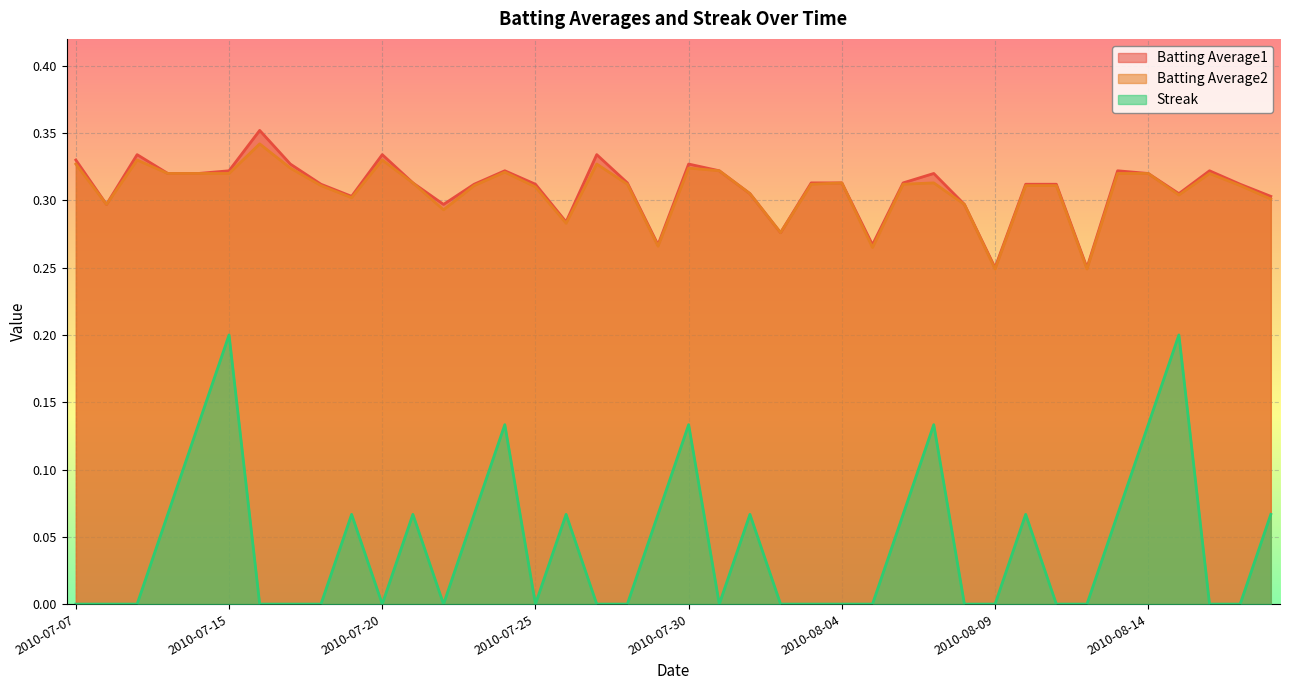

Reading right to left, extract all data points from this chart.

Batting Average1: 2010-08-18=0.3	2010-08-17=0.3	2010-08-16=0.3	2010-08-15=0.3	2010-08-14=0.3	2010-08-13=0.3	2010-08-12=0.2	2010-08-11=0.3	2010-08-10=0.3	2010-08-09=0.2	2010-08-08=0.3	2010-08-07=0.3	2010-08-06=0.3	2010-08-05=0.3	2010-08-04=0.3	2010-08-03=0.3	2010-08-02=0.3	2010-08-01=0.3	2010-07-31=0.3	2010-07-30=0.3	2010-07-29=0.3	2010-07-28=0.3	2010-07-27=0.3	2010-07-26=0.3	2010-07-25=0.3	2010-07-24=0.3	2010-07-23=0.3	2010-07-22=0.3	2010-07-21=0.3	2010-07-20=0.3	2010-07-19=0.3	2010-07-18=0.3	2010-07-17=0.3	2010-07-16=0.4	2010-07-15=0.3	2010-07-11=0.3	2010-07-10=0.3	2010-07-09=0.3	2010-07-08=0.3	2010-07-07=0.3
Batting Average2: 2010-08-18=0.3	2010-08-17=0.3	2010-08-16=0.3	2010-08-15=0.3	2010-08-14=0.3	2010-08-13=0.3	2010-08-12=0.2	2010-08-11=0.3	2010-08-10=0.3	2010-08-09=0.2	2010-08-08=0.3	2010-08-07=0.3	2010-08-06=0.3	2010-08-05=0.3	2010-08-04=0.3	2010-08-03=0.3	2010-08-02=0.3	2010-08-01=0.3	2010-07-31=0.3	2010-07-30=0.3	2010-07-29=0.3	2010-07-28=0.3	2010-07-27=0.3	2010-07-26=0.3	2010-07-25=0.3	2010-07-24=0.3	2010-07-23=0.3	2010-07-22=0.3	2010-07-21=0.3	2010-07-20=0.3	2010-07-19=0.3	2010-07-18=0.3	2010-07-17=0.3	2010-07-16=0.3	2010-07-15=0.3	2010-07-11=0.3	2010-07-10=0.3	2010-07-09=0.3	2010-07-08=0.3	2010-07-07=0.3
Streak: 2010-08-18=0.1	2010-08-17=0.0	2010-08-16=0.0	2010-08-15=0.2	2010-08-14=0.1	2010-08-13=0.1	2010-08-12=0.0	2010-08-11=0.0	2010-08-10=0.1	2010-08-09=0.0	2010-08-08=0.0	2010-08-07=0.1	2010-08-06=0.1	2010-08-05=0.0	2010-08-04=0.0	2010-08-03=0.0	2010-08-02=0.0	2010-08-01=0.1	2010-07-31=0.0	2010-07-30=0.1	2010-07-29=0.1	2010-07-28=0.0	2010-07-27=0.0	2010-07-26=0.1	2010-07-25=0.0	2010-07-24=0.1	2010-07-23=0.1	2010-07-22=0.0	2010-07-21=0.1	2010-07-20=0.0	2010-07-19=0.1	2010-07-18=0.0	2010-07-17=0.0	2010-07-16=0.0	2010-07-15=0.2	2010-07-11=0.1	2010-07-10=0.1	2010-07-09=0.0	2010-07-08=0.0	2010-07-07=0.0